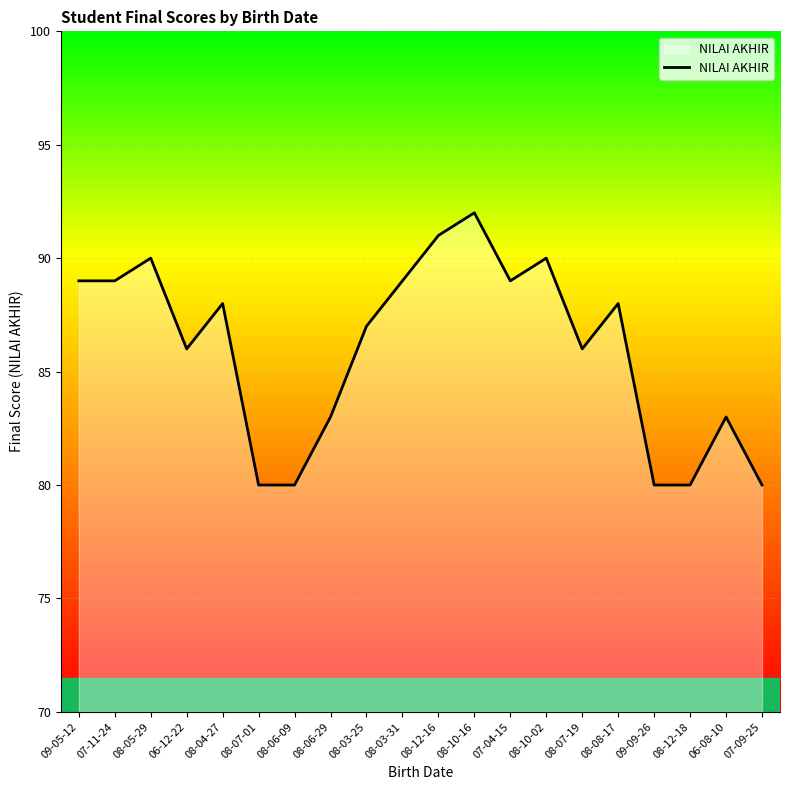

Reading left to right, extract all data points from this chart.

89	89	90	86	88	80	80	83	87	89	91	92	89	90	86	88	80	80	83	80